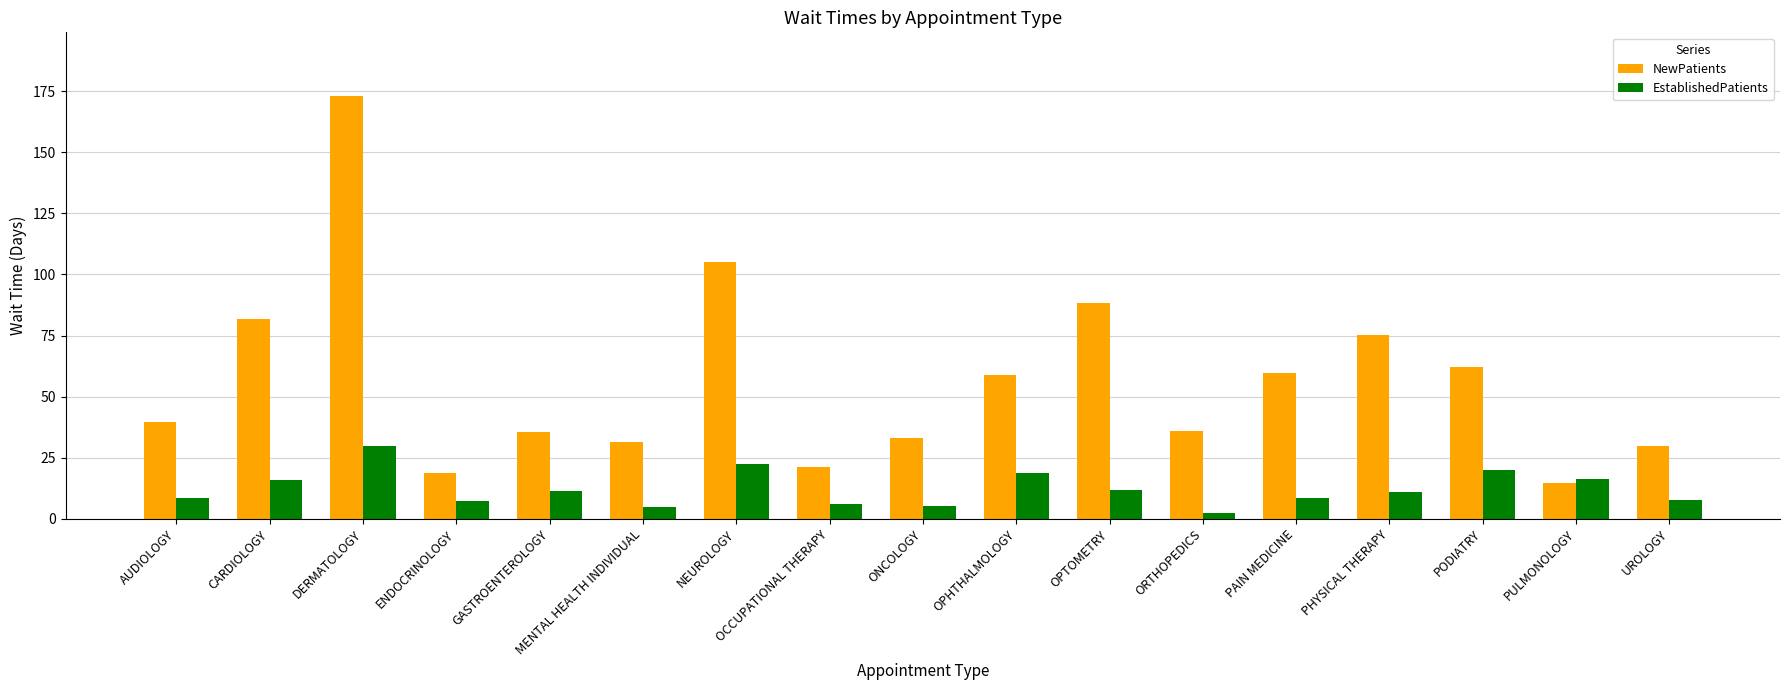

What is the greatest value displayed?

173.1